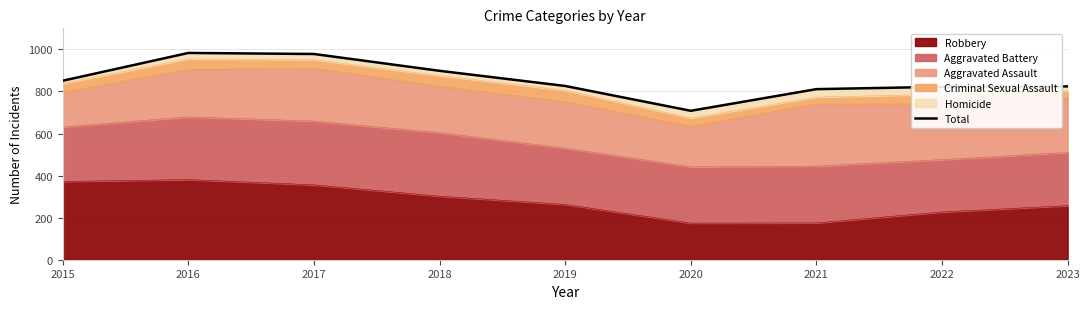

How many values are below 826?

4